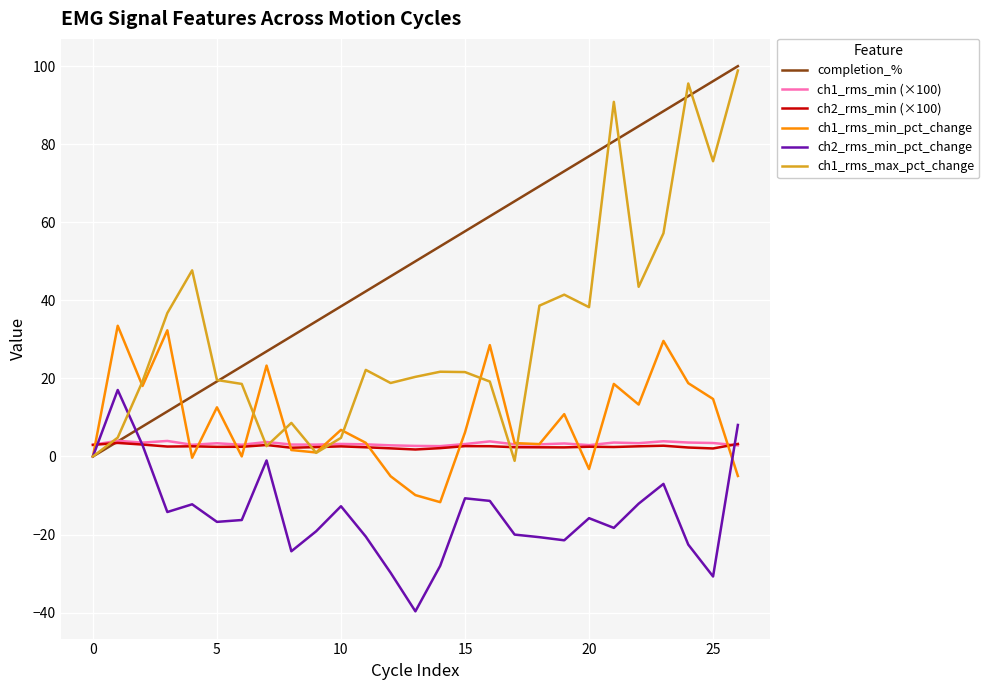

What is the minimum value shown in the chart?

-39.7